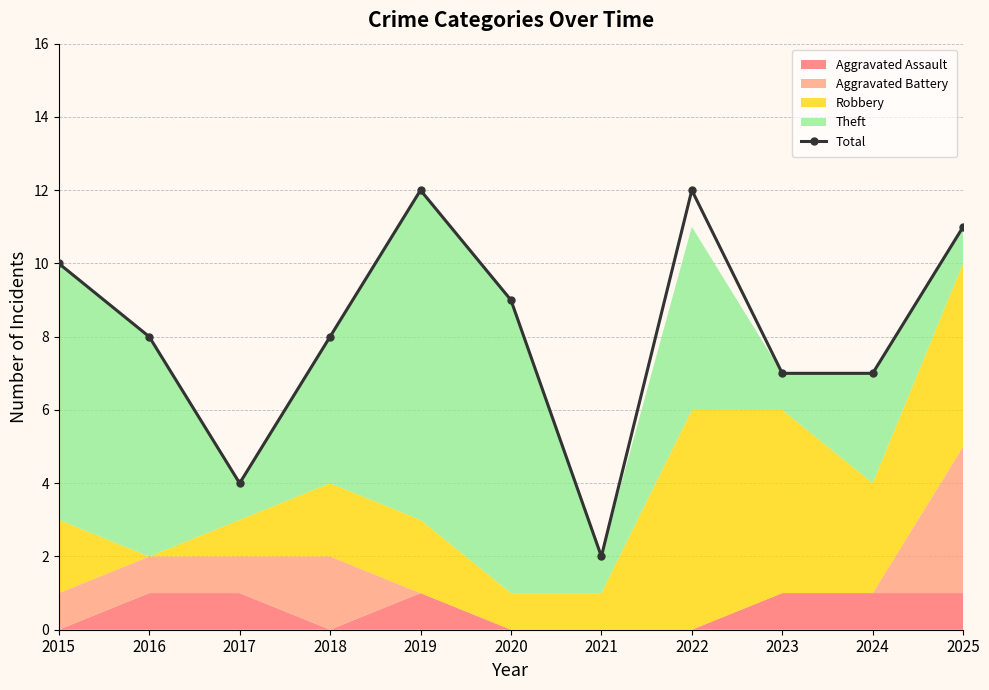

Is it true that the value at 2024 is 3?

False